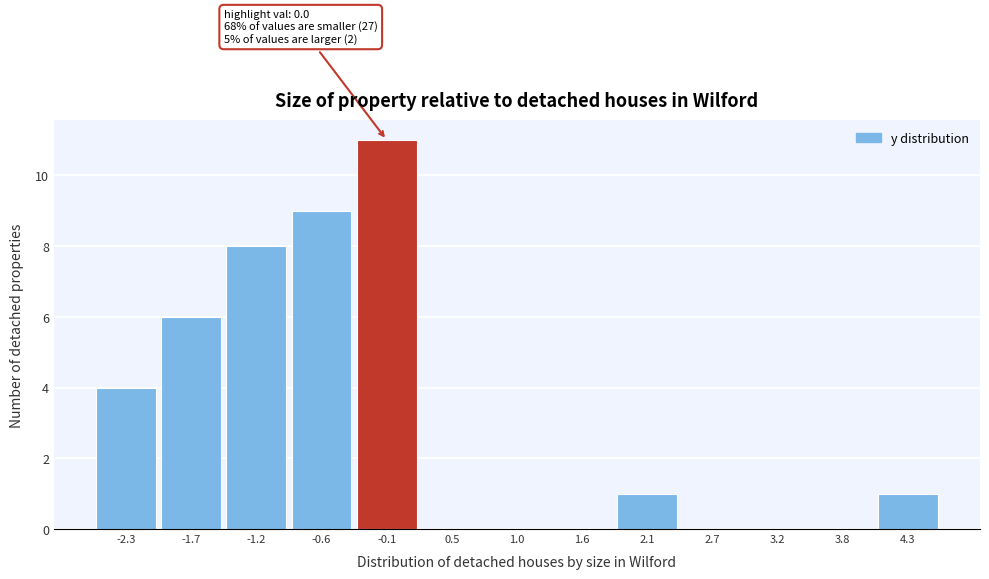

Reading left to right, extract all data points from this chart.

-2.3=4	-1.7=6	-1.2=8	-0.6=9	-0.1=11	0.5=0	1.0=0	1.6=0	2.1=1	2.7=0	3.2=0	3.8=0	4.3=1